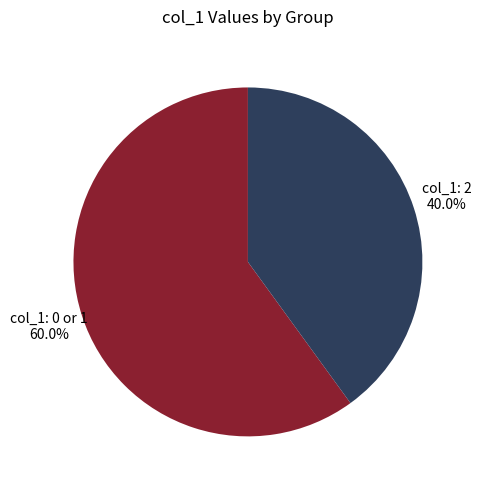

What percentage is NOT represented by col_1: 2 40.0%?

60.0%